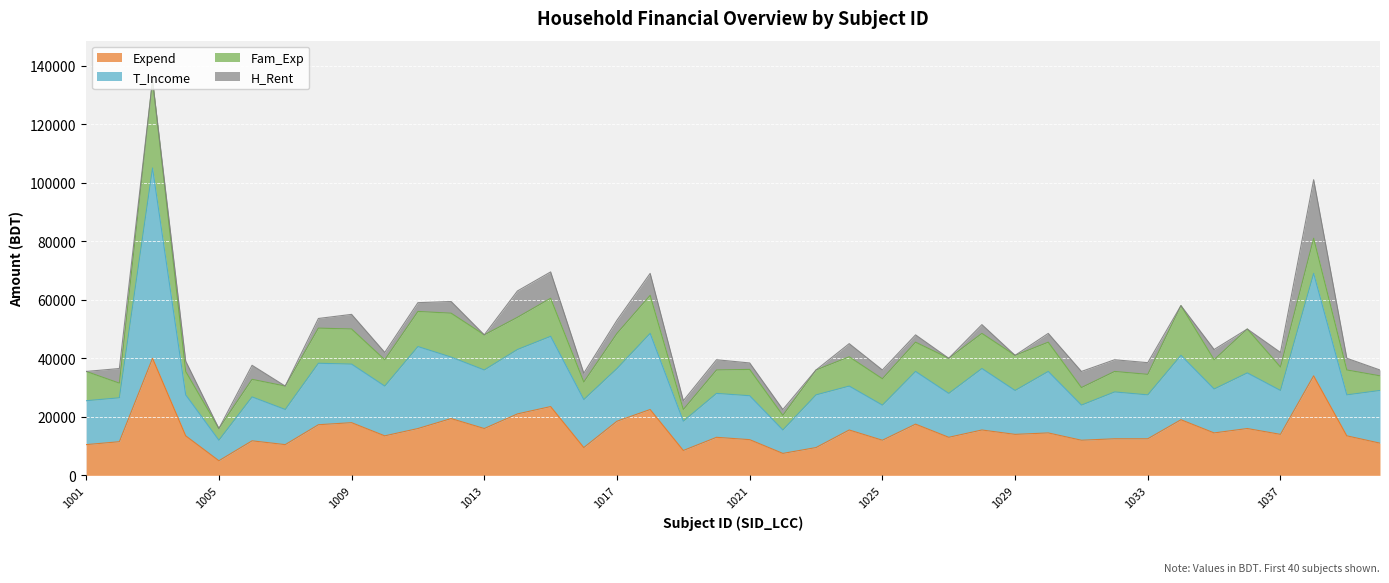

Which has a higher value, 1005 or 1011?

1011